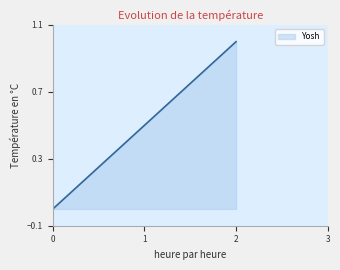

List the labels in order of value, smallest first.

0, 1, 2